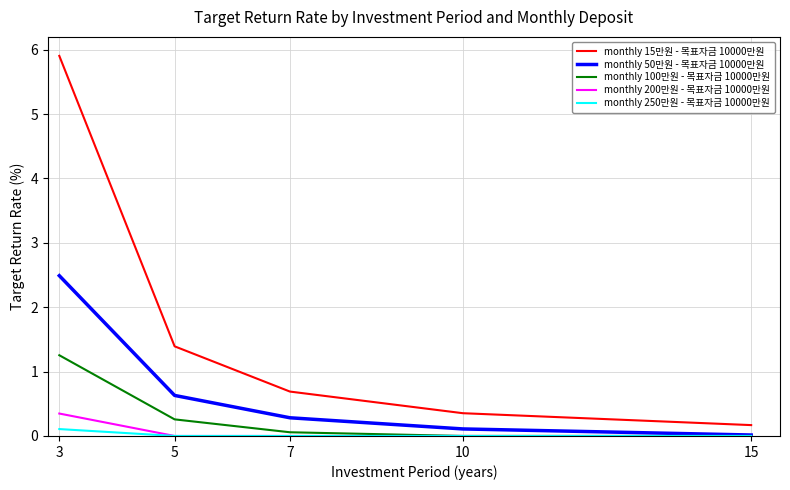

What value does the monthly 100만원 - 목표자금 10000만원 series have at 5?

0.3